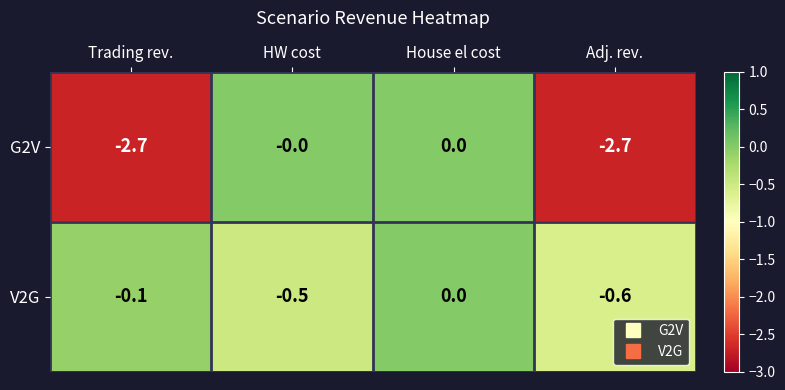

Where is V2G nearest to the value 0?

House el cost